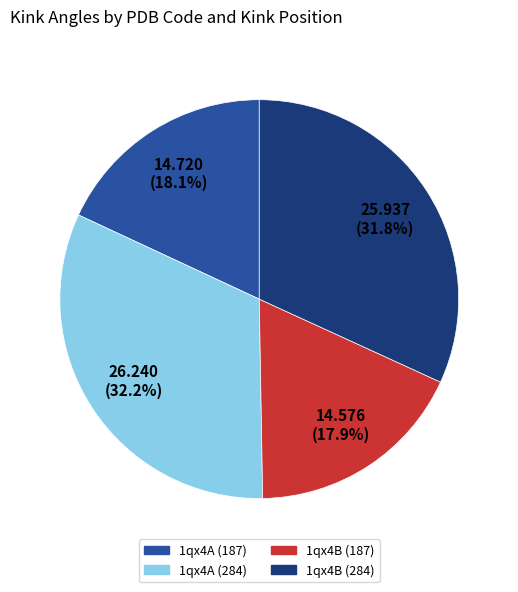

To the nearest percent, what portion does 1qx4A (284) represent?

32%